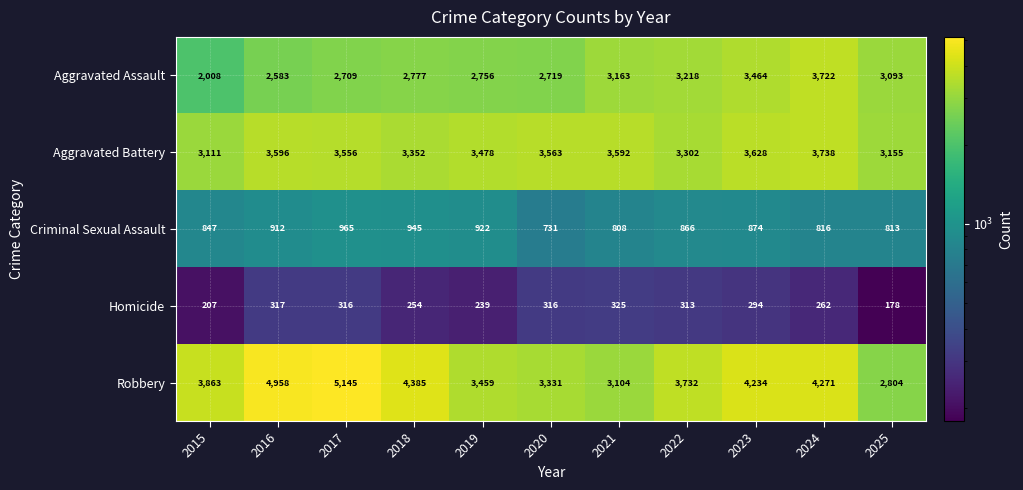

At which category is the sum across all series the highest?

2024